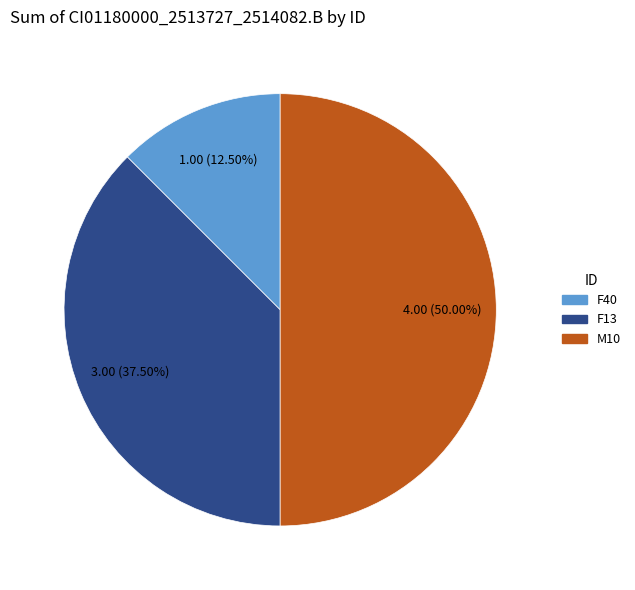

What is the largest slice in the pie chart?

M10